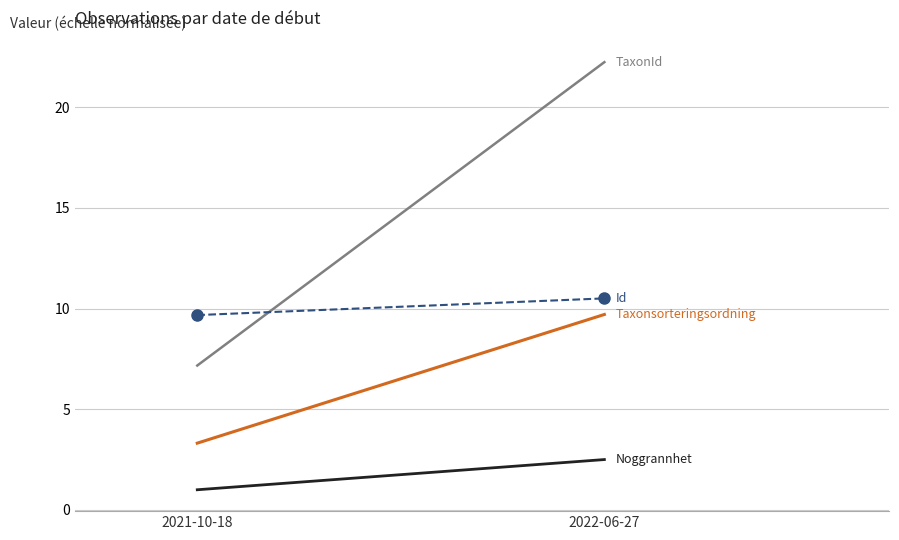

At 2022-06-27, list the series in order from smallest to largest.

Noggrannhet, Taxonsorteringsordning, Id, TaxonId